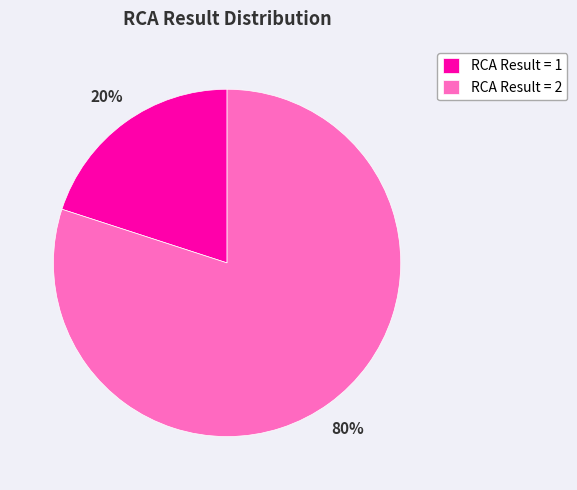

What percentage is the RCA Result = 2 slice, to the nearest percent?

80%